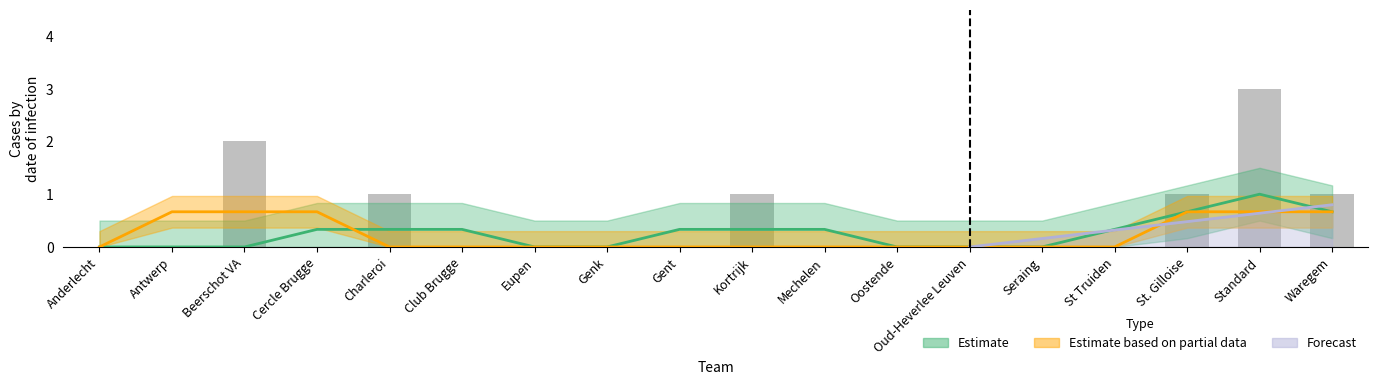

What are all the series names shown in the legend?

Estimate, Estimate based on partial data, Forecast